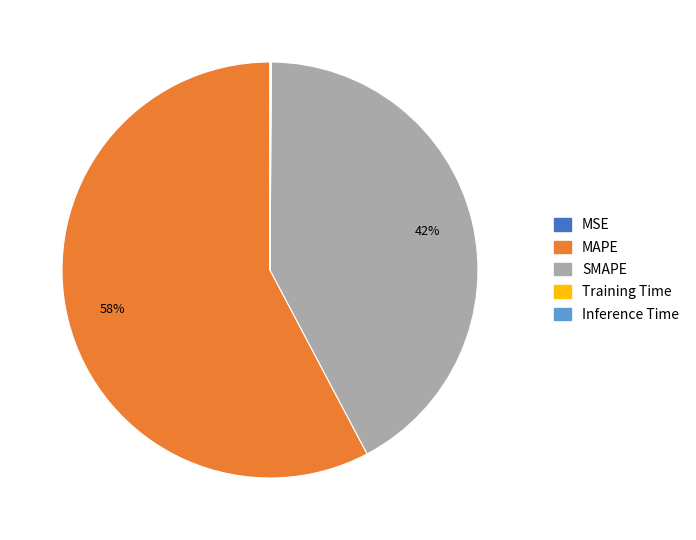

The MAPE slice represents 43% of the pie. True or false?

False